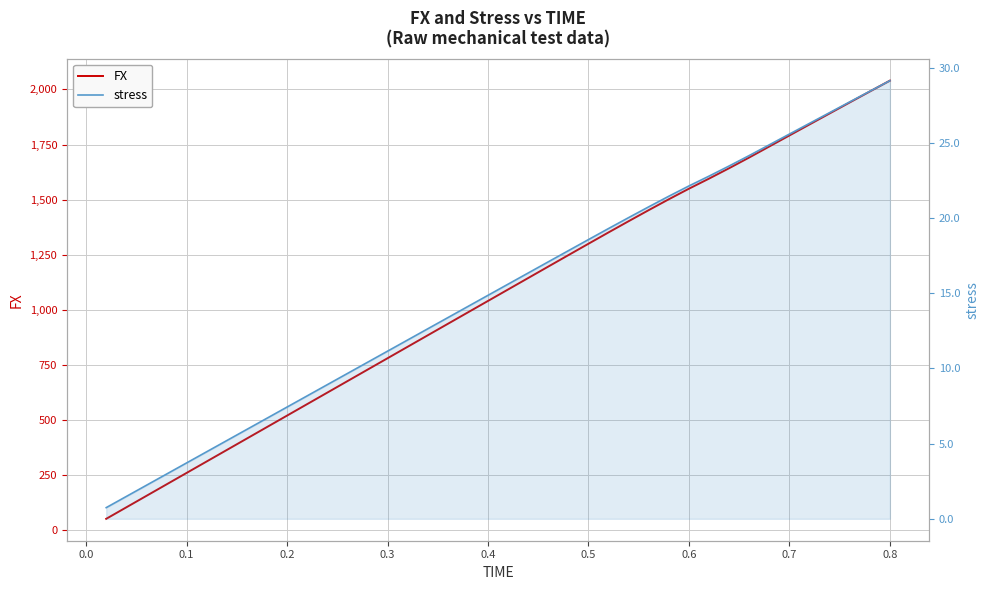

What is the difference between the maximum and minimum values in the FX series?

1987.7